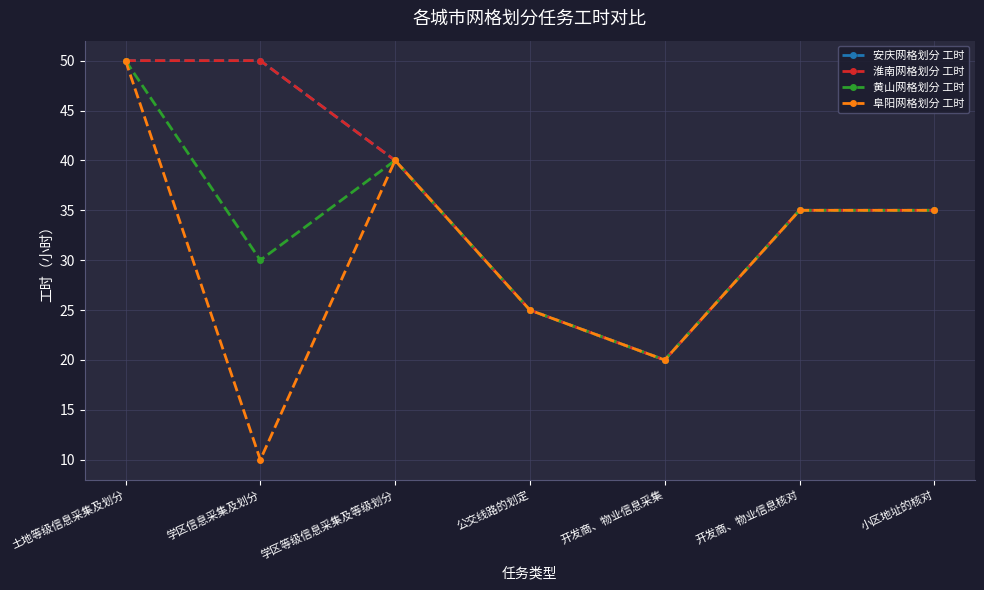

What is the minimum value shown in the chart?

10